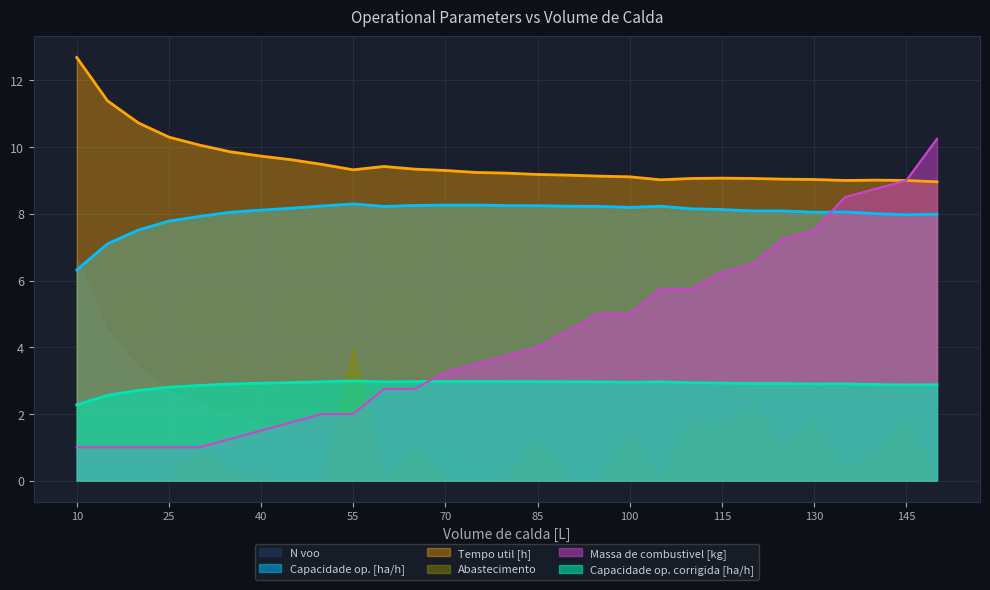

Rank the series by their average value, from highest to lowest.

Tempo util [h], Capacidade op. [ha/h], Massa de combustivel [kg], Capacidade op. corrigida [ha/h]